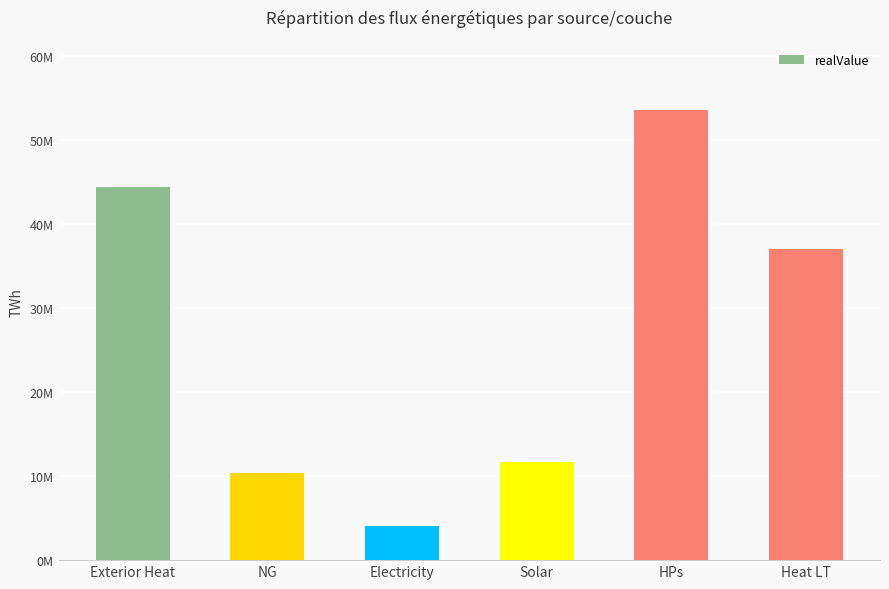

List the labels in order of value, largest first.

HPs, Exterior Heat, Heat LT, Solar, NG, Electricity